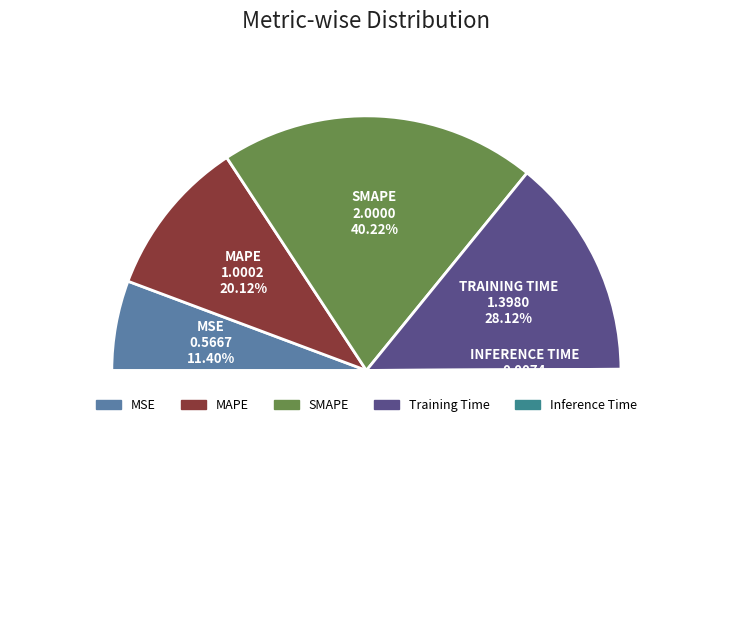

Which category has the smallest portion of the pie?

Inference Time